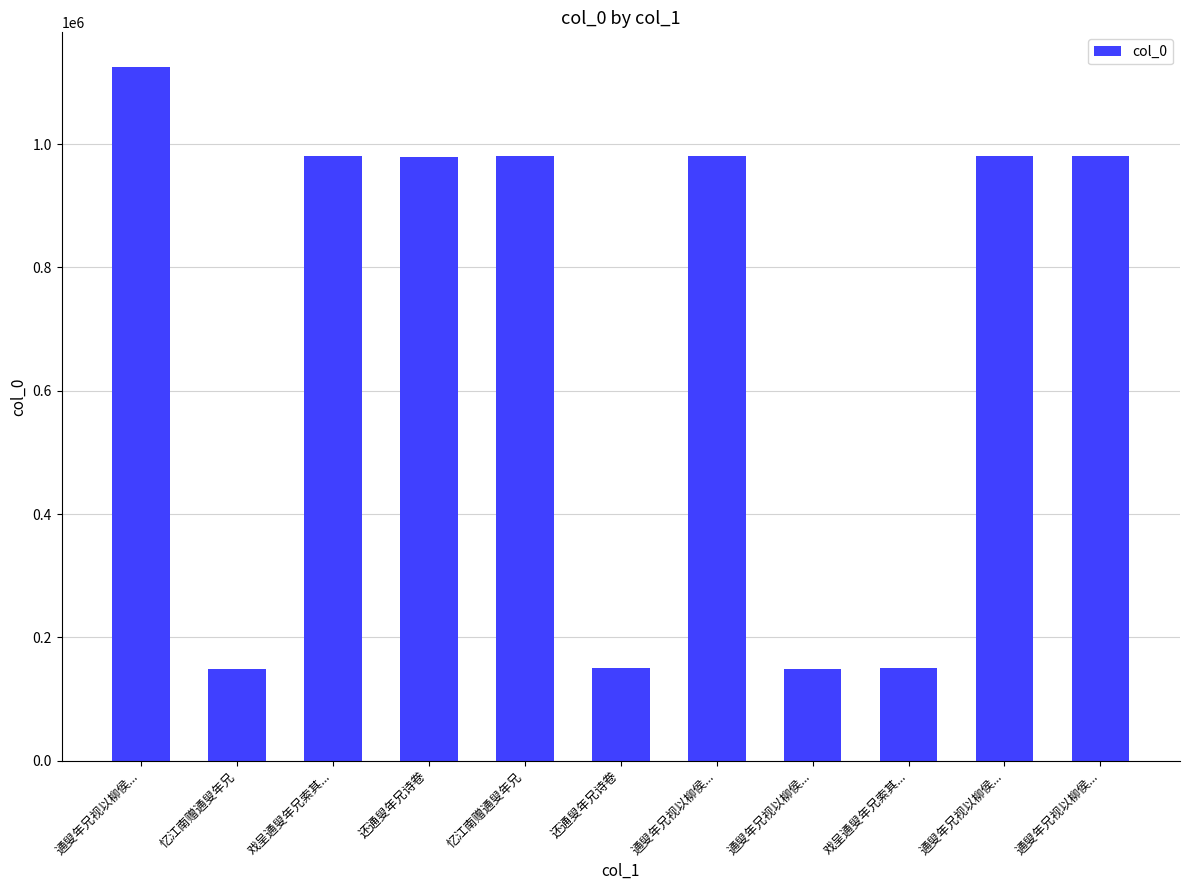

Where does the data first go above 980194?

通叟年兄视以柳侯...